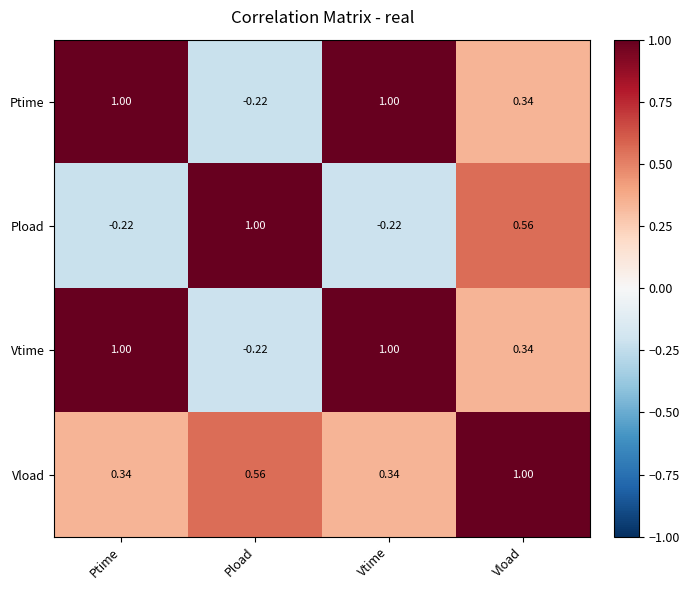

Which category has the lowest value in the Vtime series?

Pload